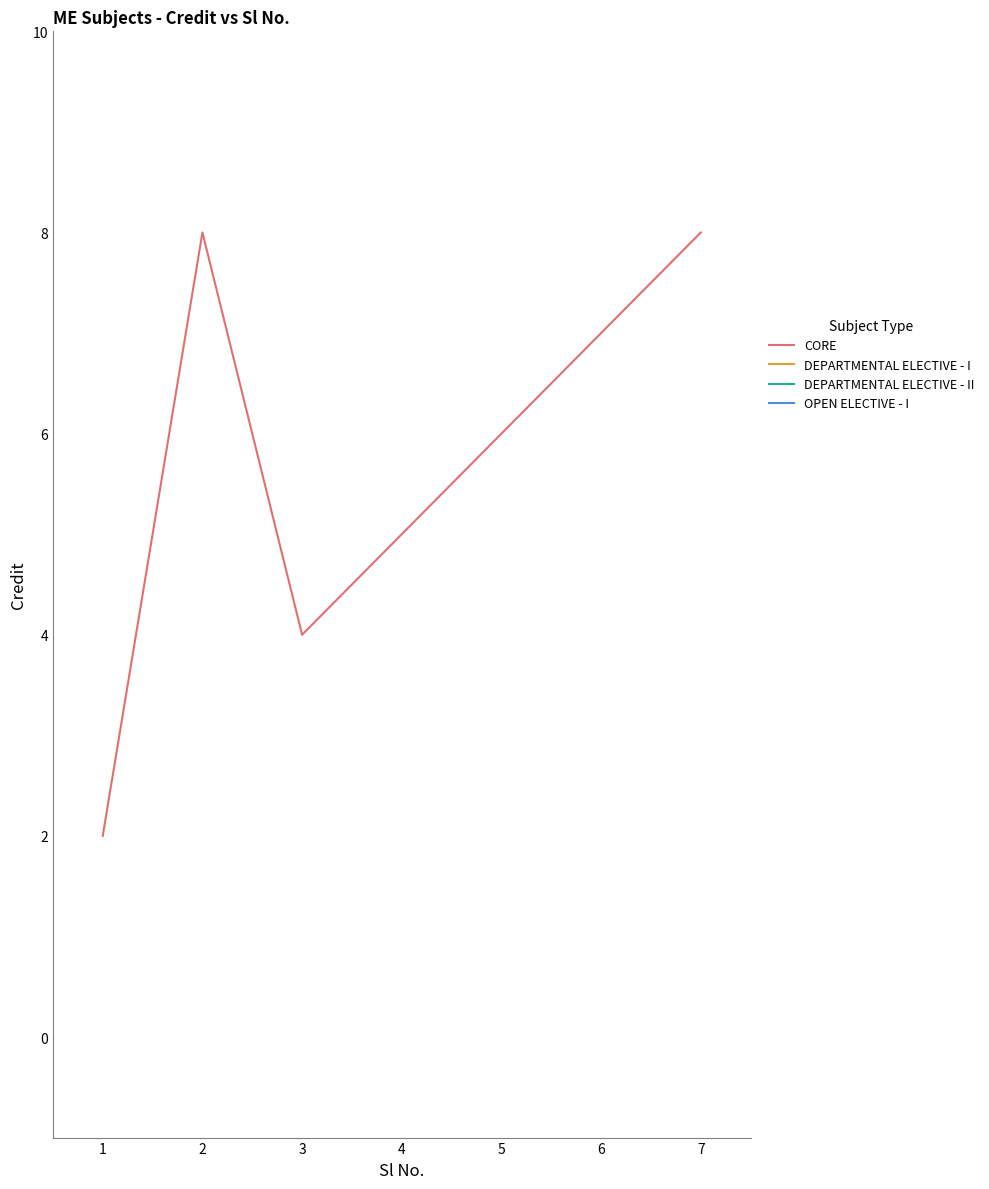

True or false: CORE has a value of 8 at 2.

True